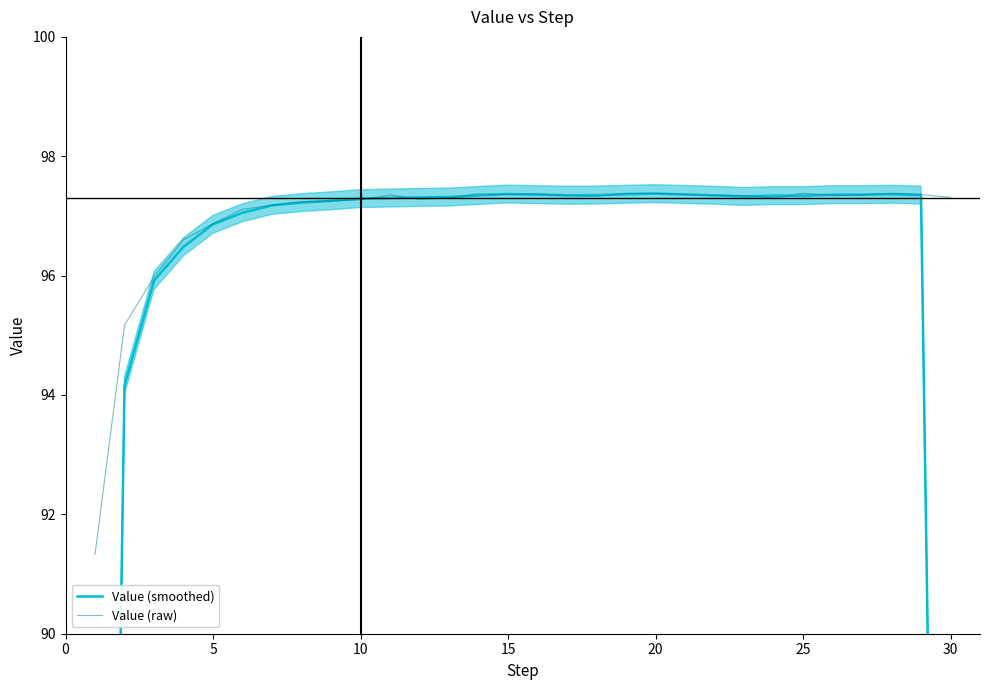

What is the lowest value of the Value (raw) series?

91.3